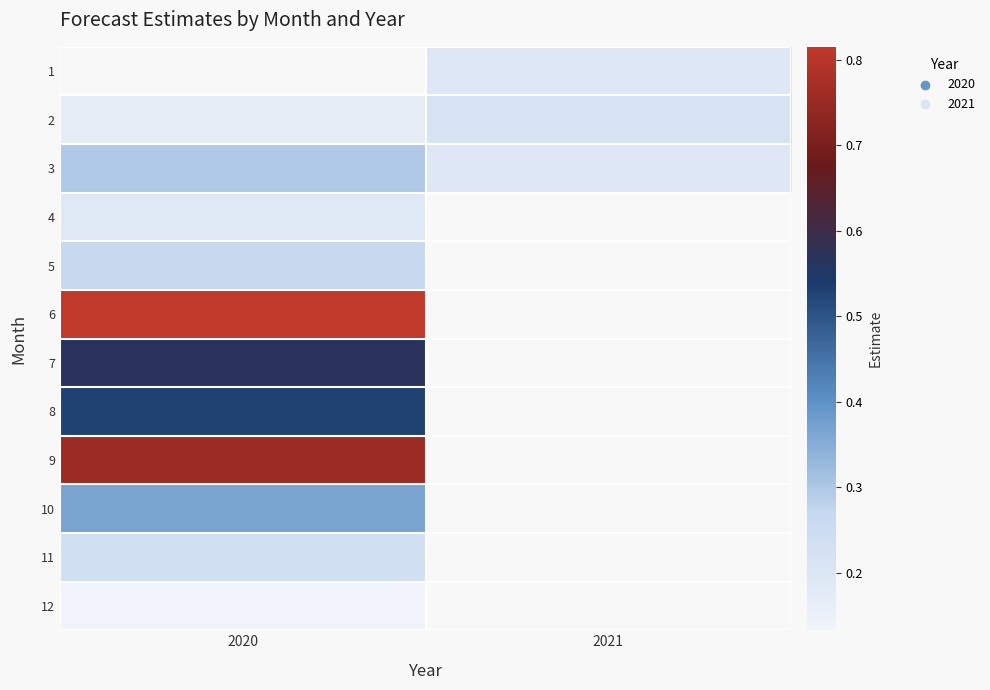

True or false: 11 has a value of 0.1 at 2020.

False